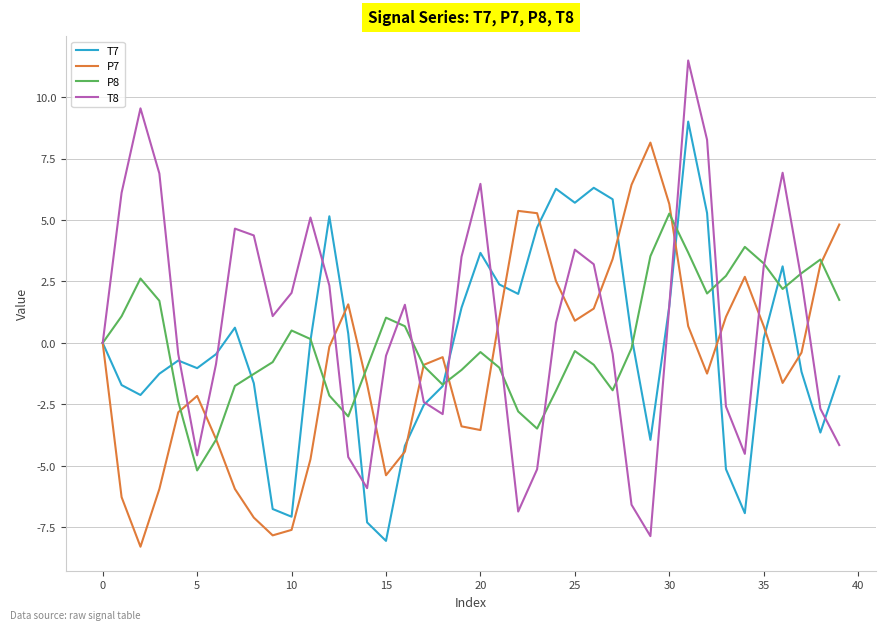

List the series in order of their peak value, highest first.

T8, T7, P7, P8